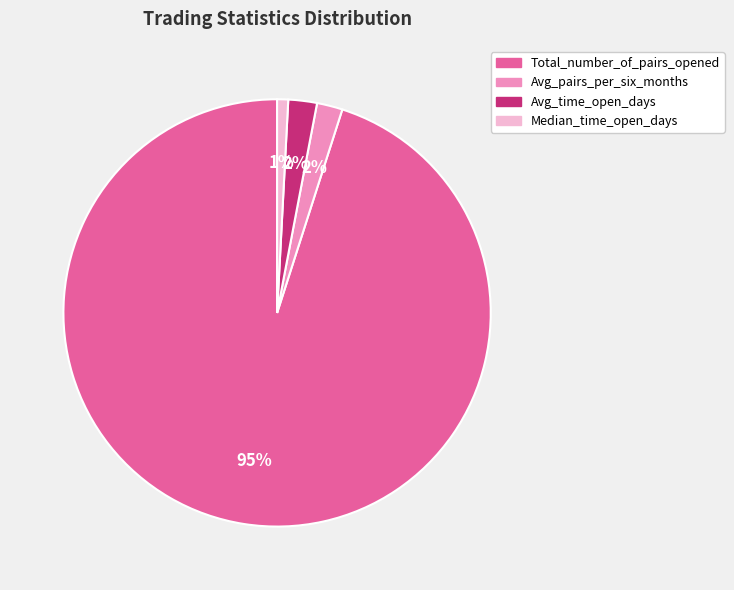

Do Avg_time_open_days and Median_time_open_days together represent more than half of the pie?

No